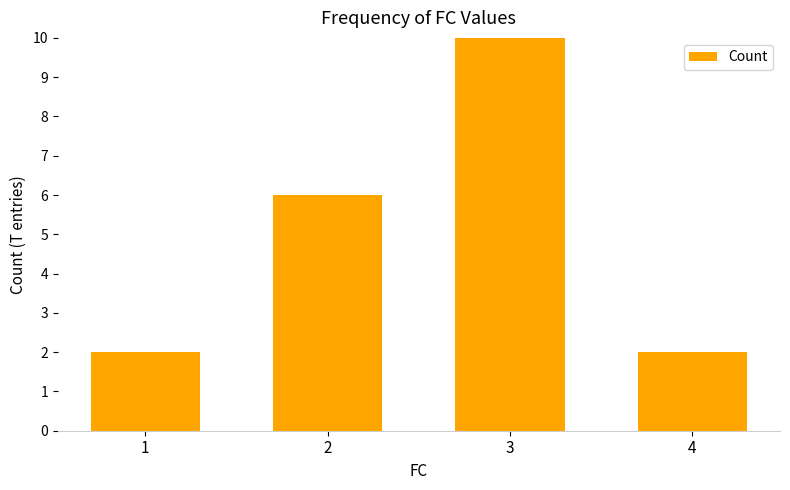

True or false: the data shows 9 at 2.

False